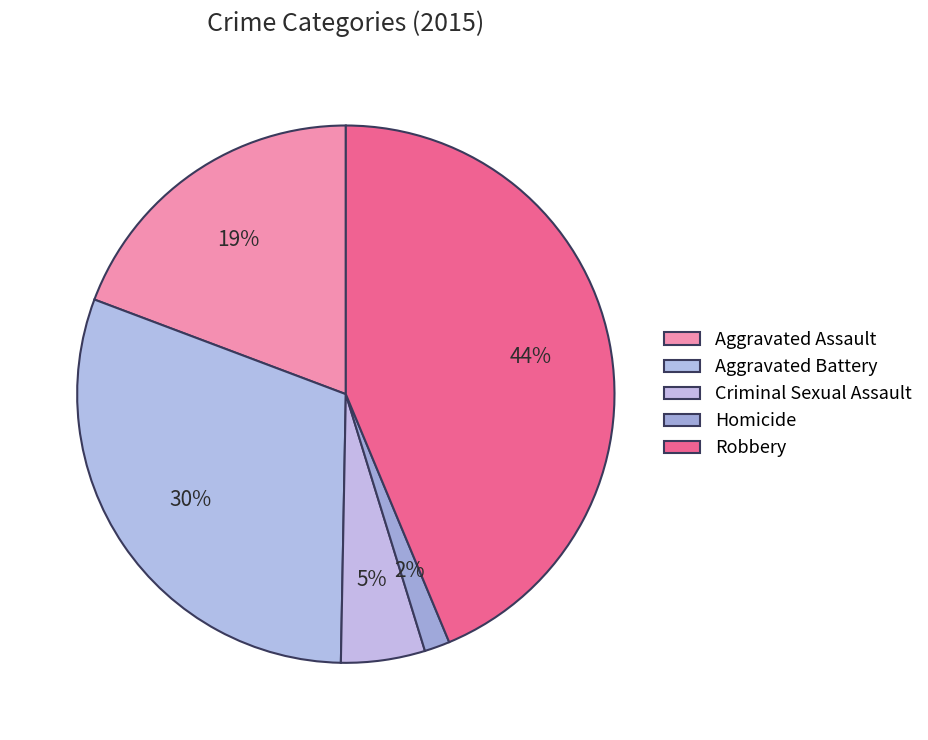

To the nearest percent, what percentage of the pie is Aggravated Assault?

19%